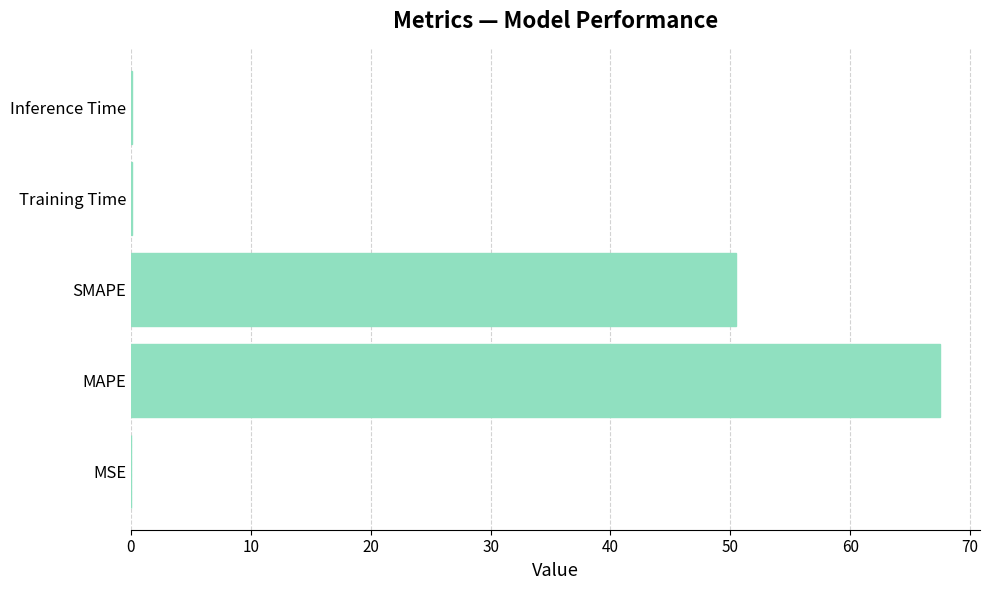

What is the maximum value shown in the chart?

67.5